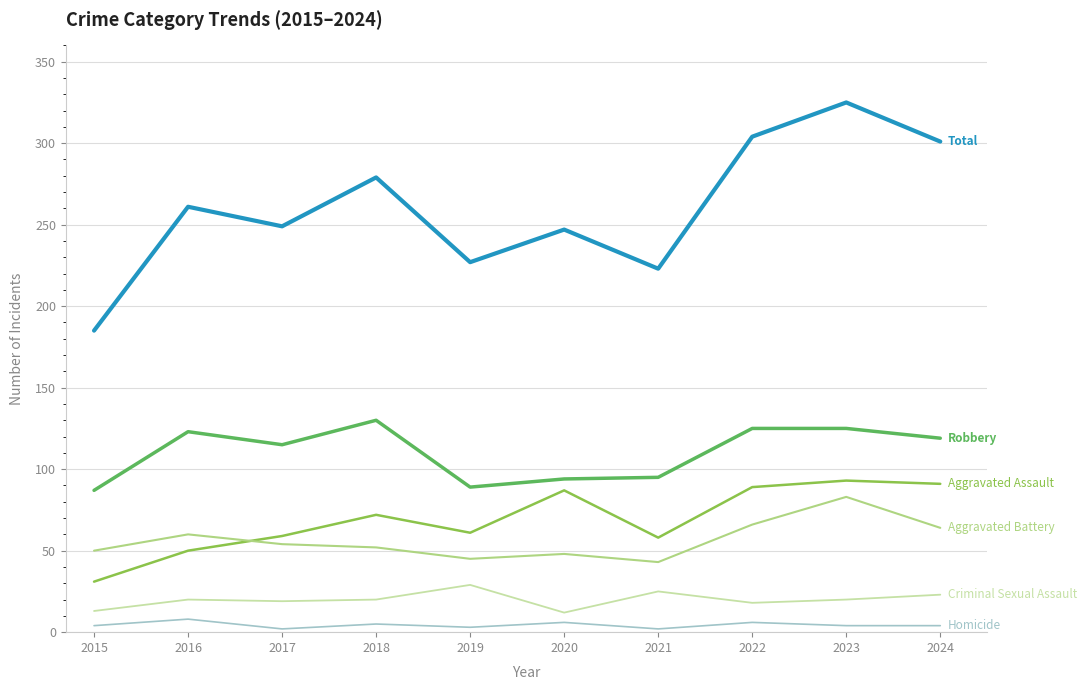

What is the total value across all series at 2016?

522